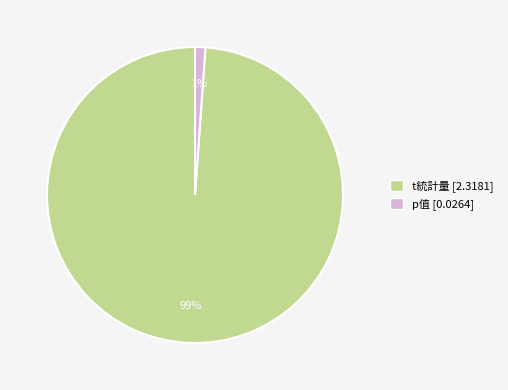

What is the majority slice?

t統計量